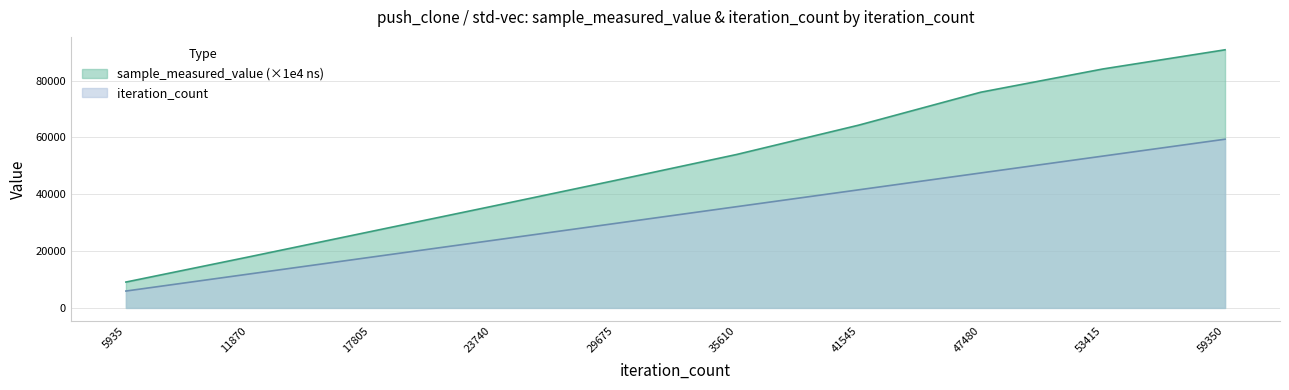

True or false: sample_measured_value and iteration_count cross at least once.

False